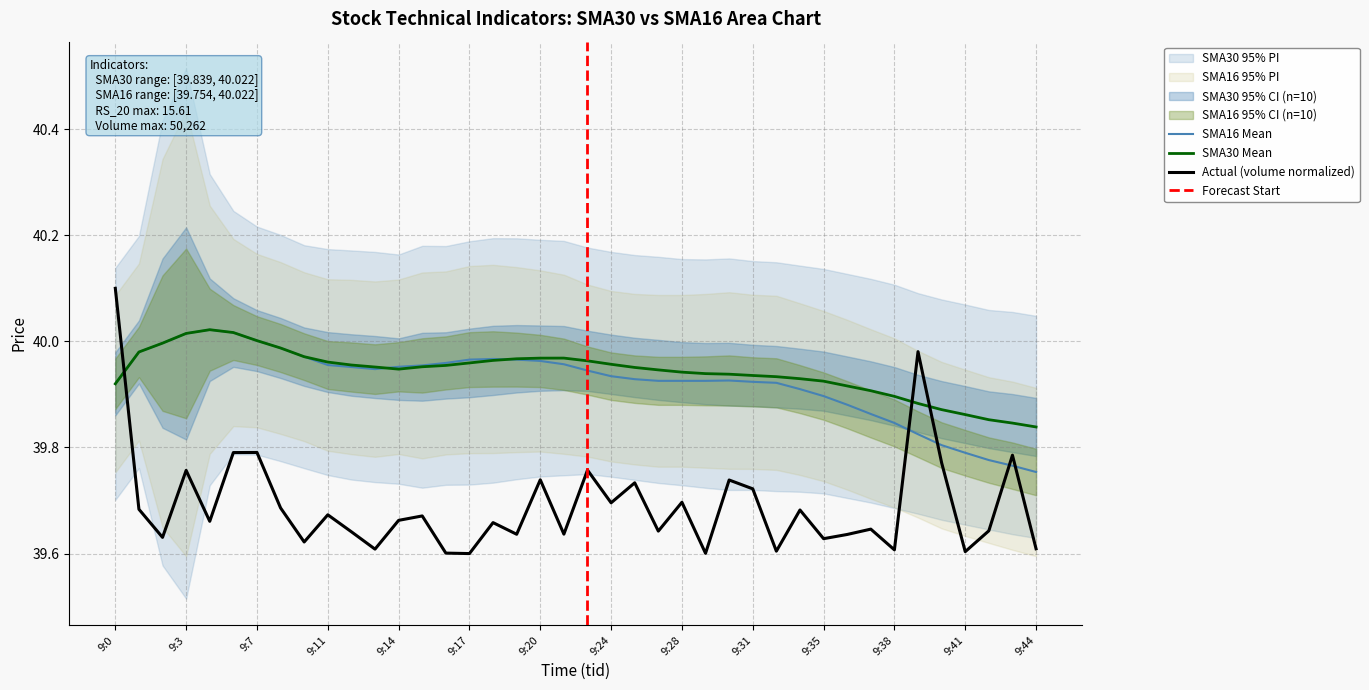

What is the smallest value displayed?

39.6